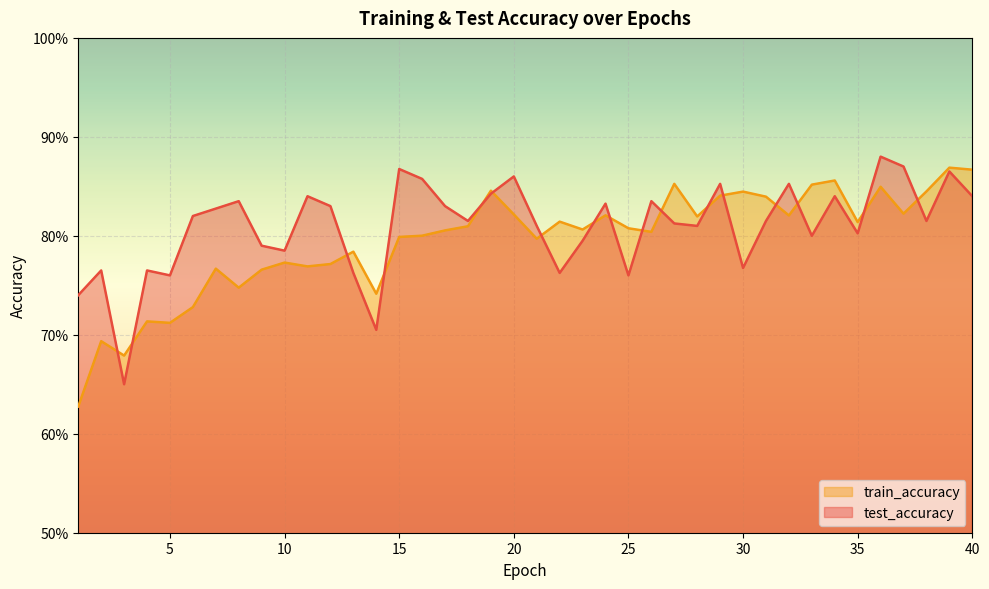

At which category is the sum across all series the highest?

39